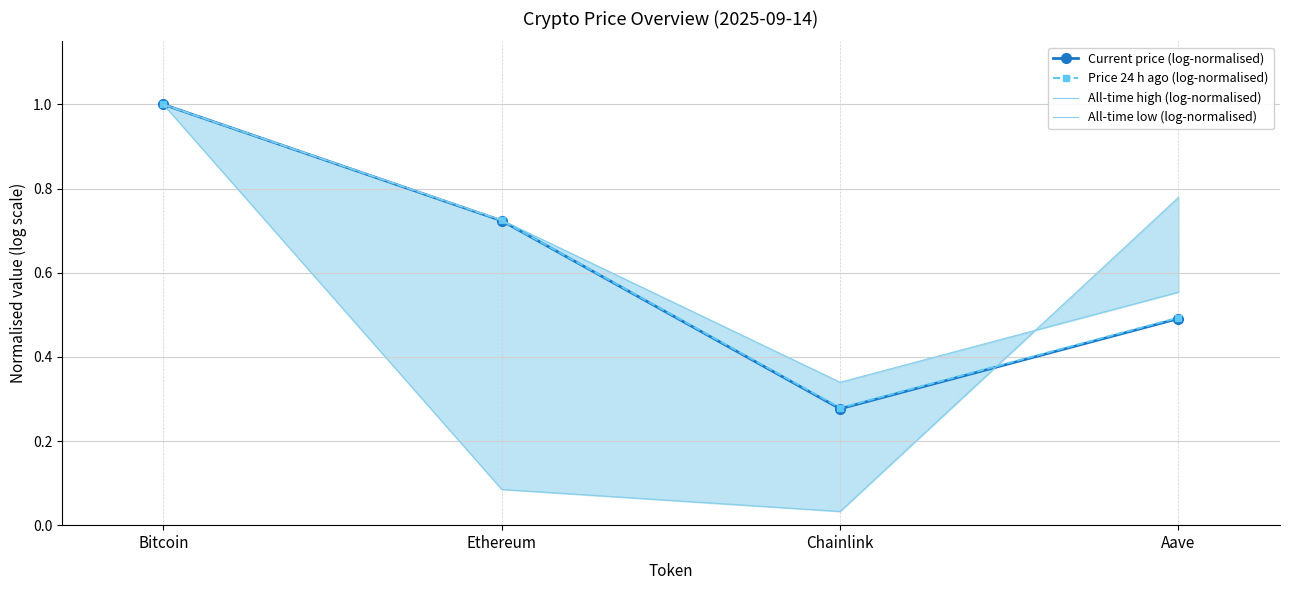

Rank the series by their maximum value, from highest to lowest.

Current price (log-normalised), Price 24 h ago (log-normalised), All-time high (log-normalised), All-time low (log-normalised)